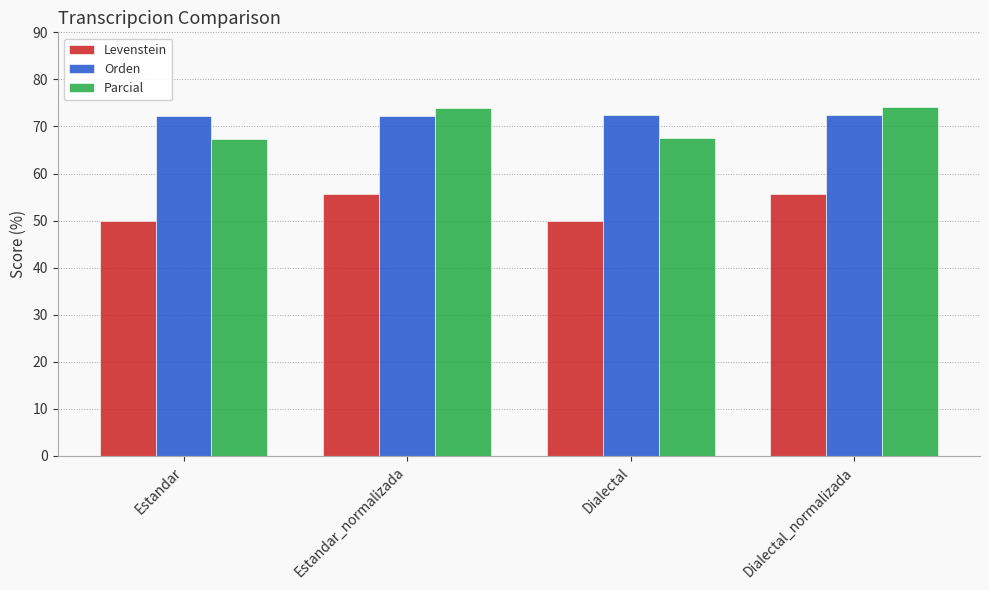

Rank the series at Estandar from highest to lowest value.

Orden, Parcial, Levenstein